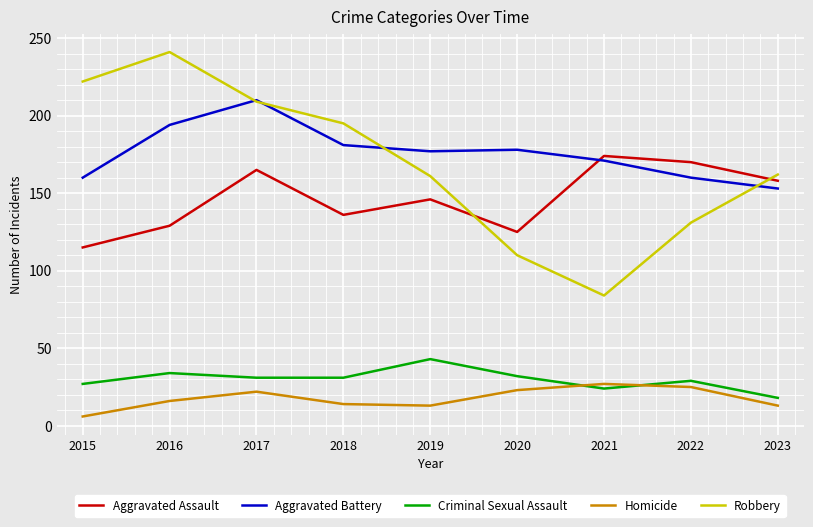

What is the minimum value for Robbery?

84